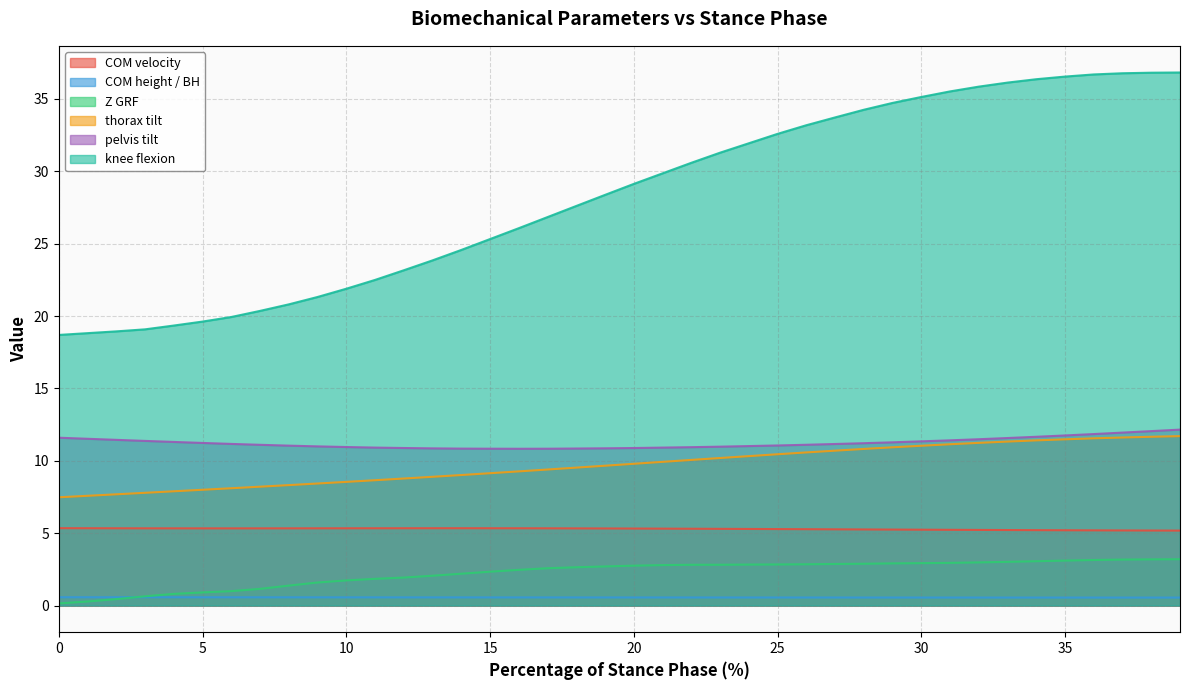

Count the number of categories in the chart.

40